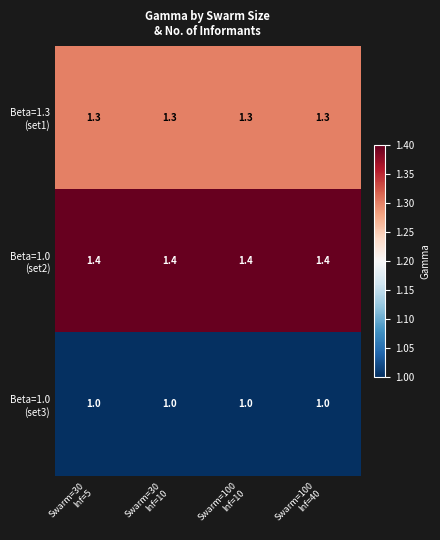

What is the greatest value displayed?

1.4